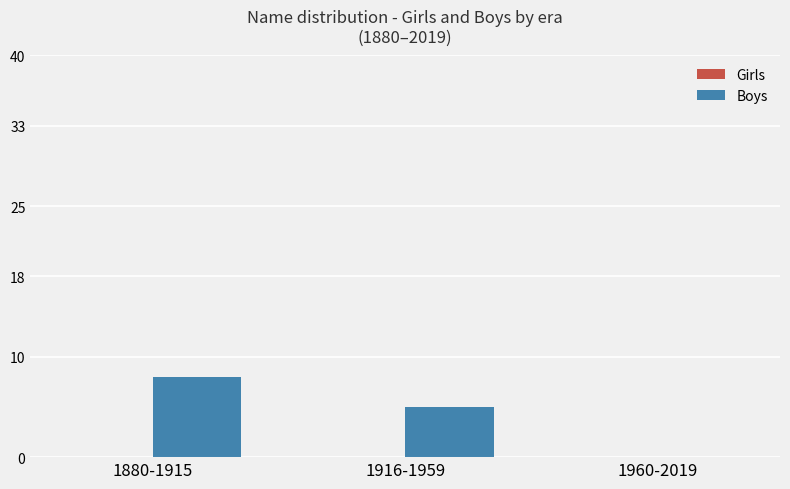

What is the sum of the values at 1916-1959 and 1880-1915?

13